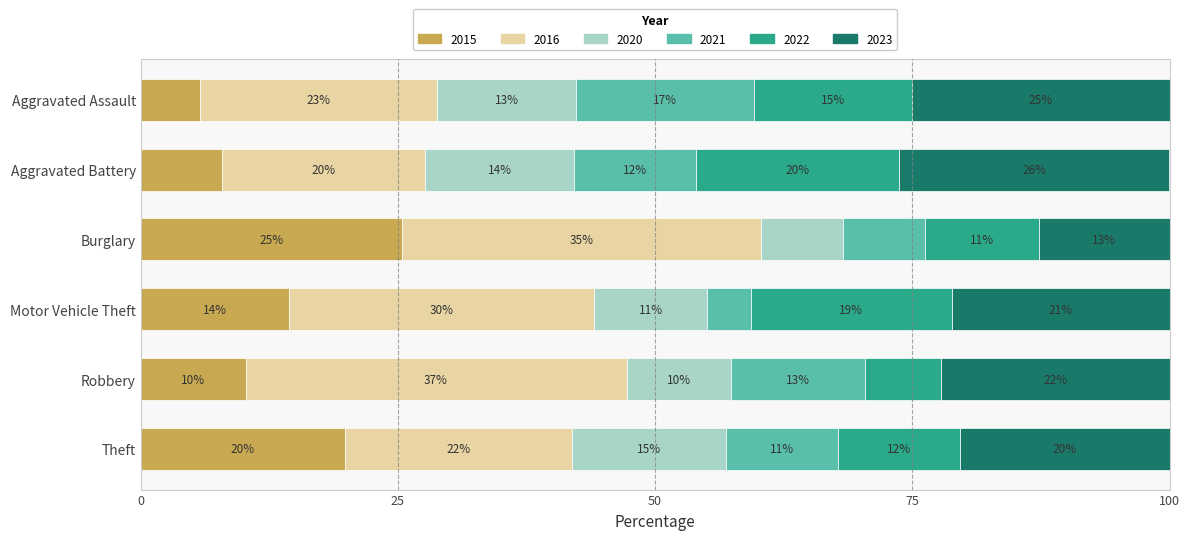

What are all the series names shown in the legend?

2015, 2016, 2020, 2021, 2022, 2023